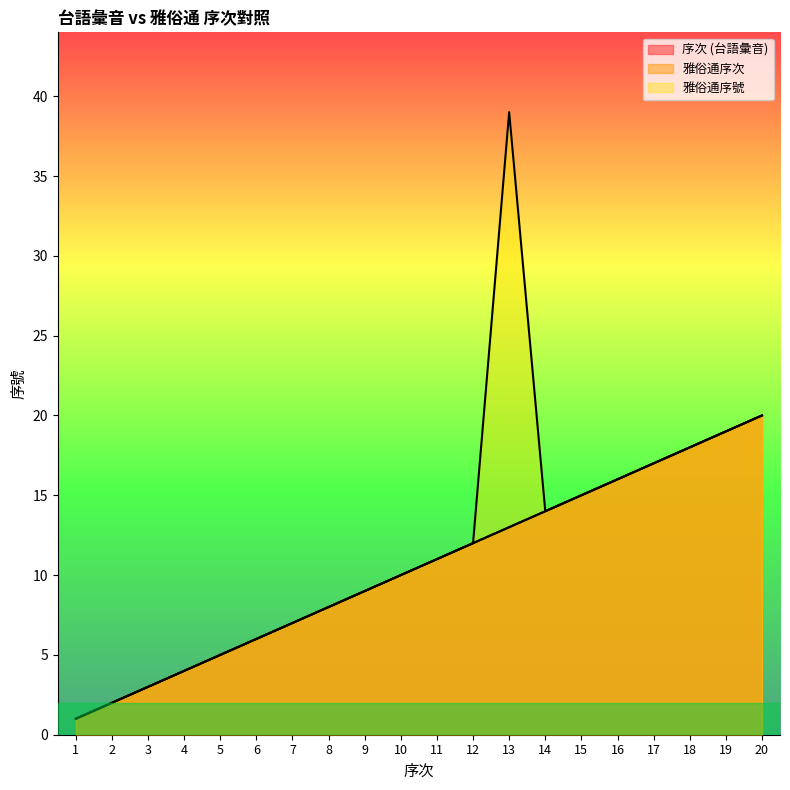

Which series has the largest total across all categories?

雅俗通序號